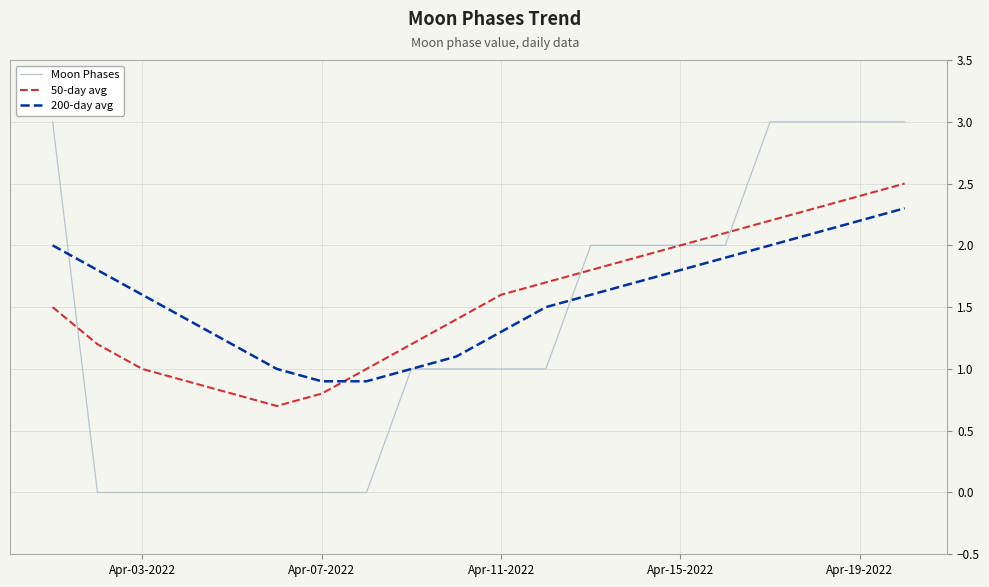

At how many categories does at least one series exceed 0?

20